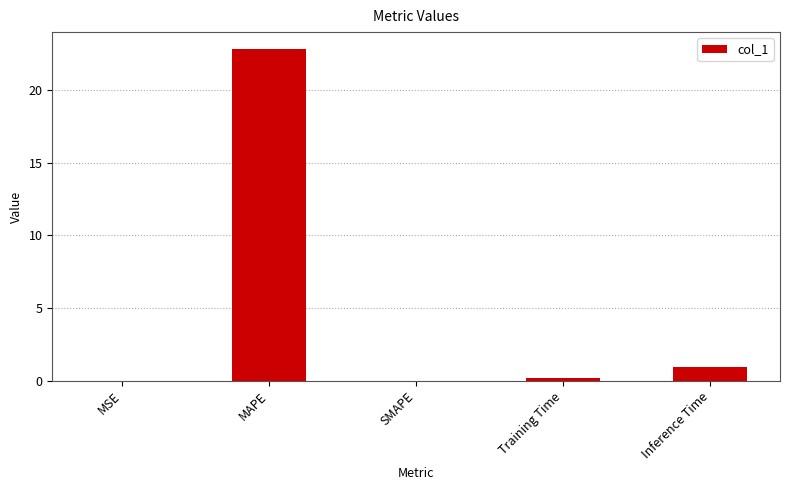

The chart shows a value of 0.0 at SMAPE. True or false?

True